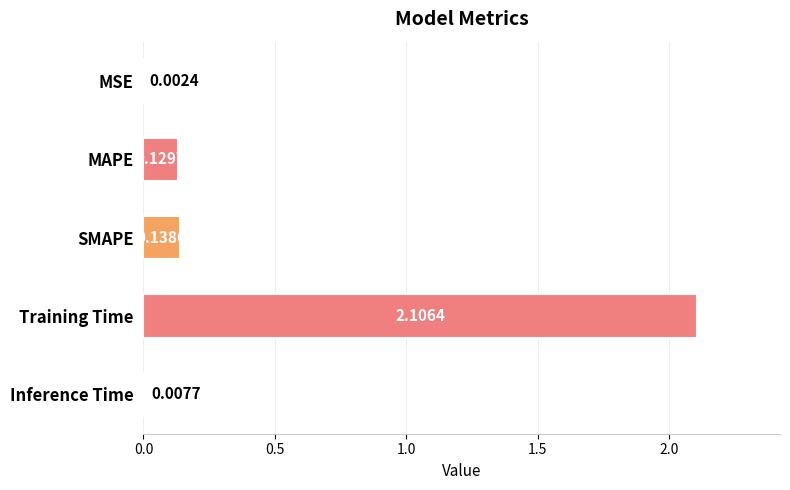

At which category does the chart reach its peak across all series?

Training Time